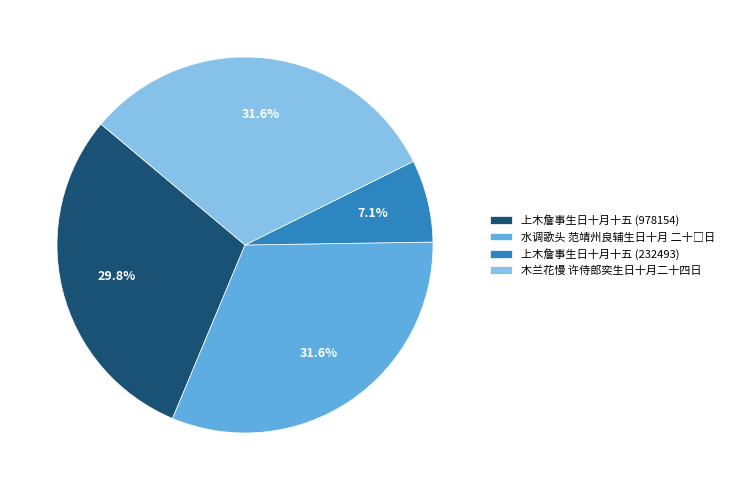

True or false: 木兰花慢 许侍郎奕生日十月二十四日 accounts for 32% of the total.

True